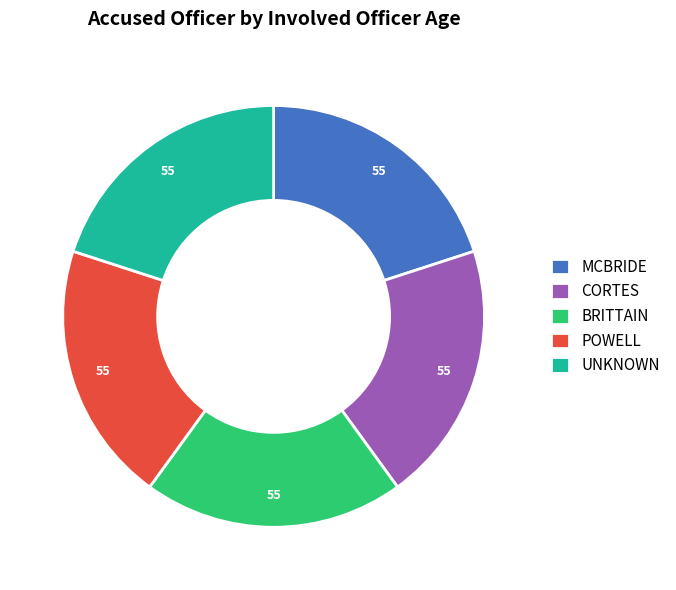

Does any single category account for the majority?

No